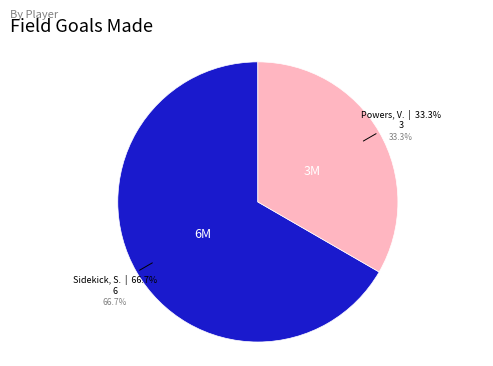

Rank the categories by value from lowest to highest.

Powers, V., Sidekick, S.